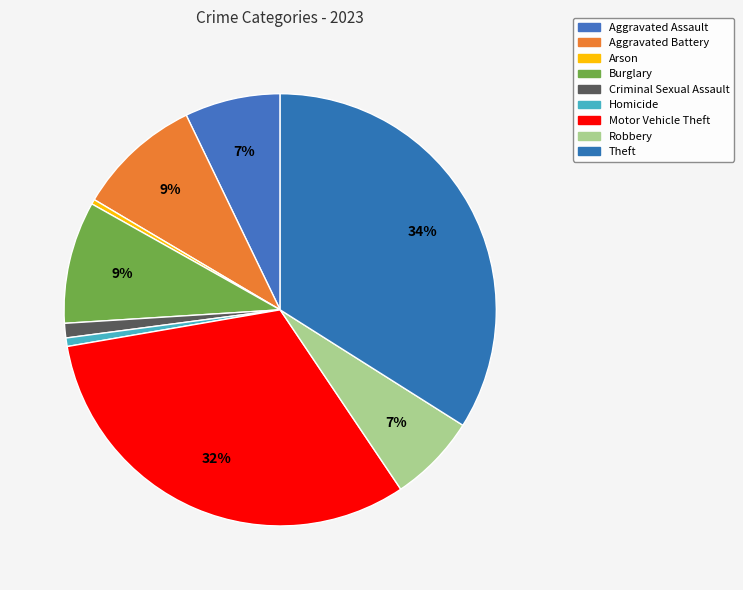

To the nearest percent, what portion does Theft represent?

34%